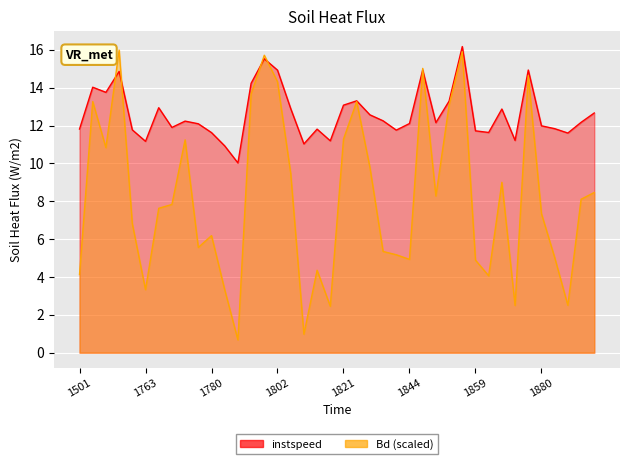

Rank the series at 1862 from highest to lowest value.

instspeed, Bd